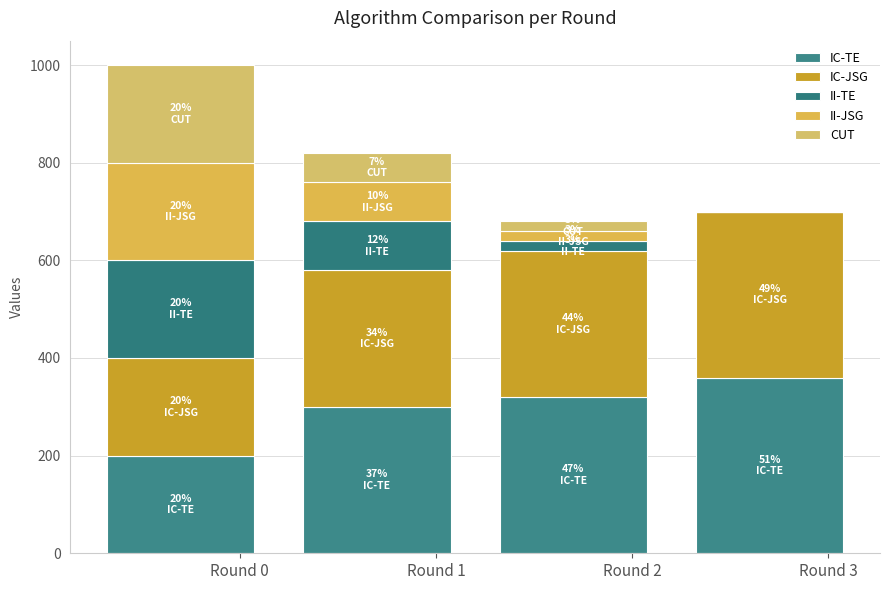

What is the sum of all II-JSG values?

300